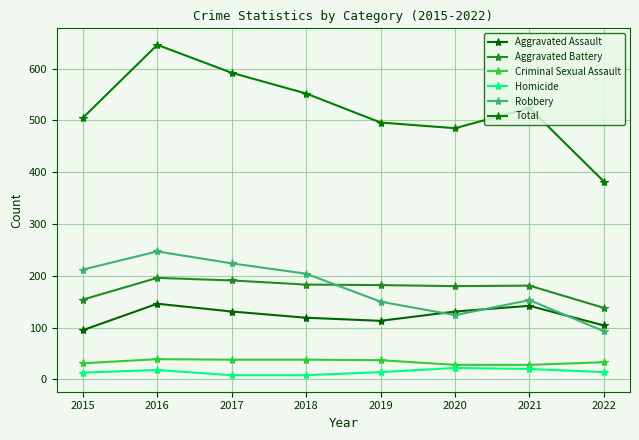

How many data points in Criminal Sexual Assault are less than 37?

4